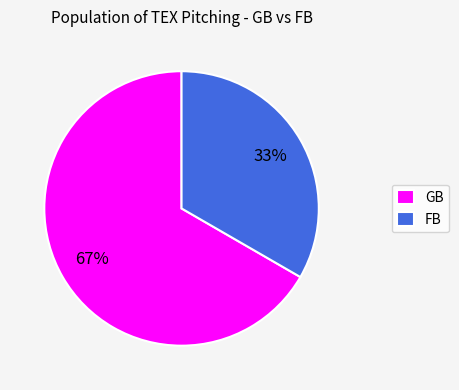

Combined, do GB and FB account for over 50%?

Yes